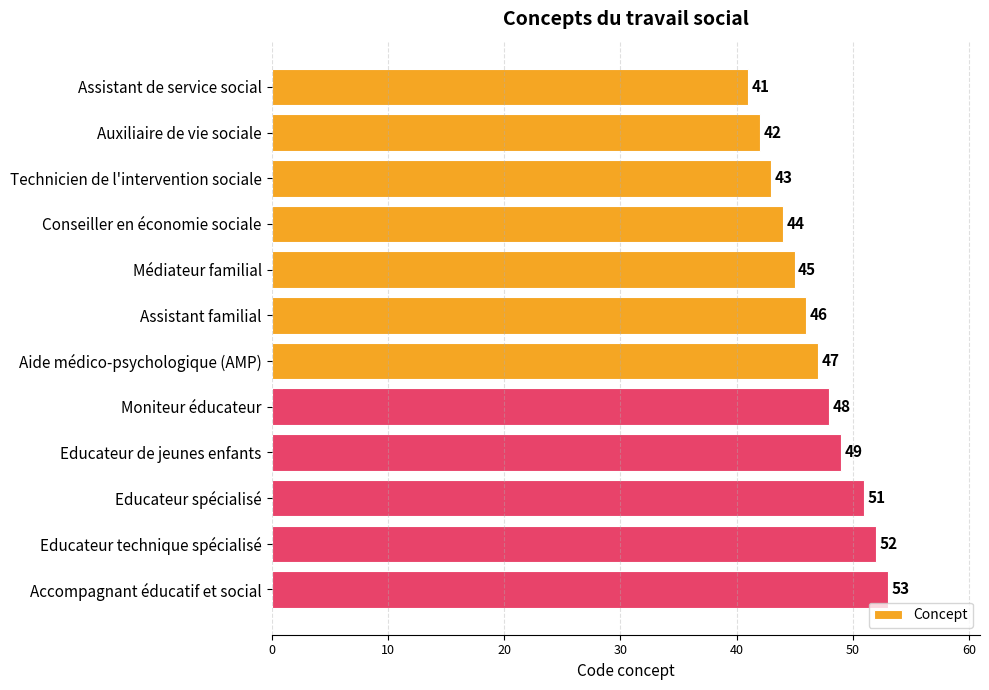

True or false: the data shows 47 at Aide médico-psychologique (AMP).

True